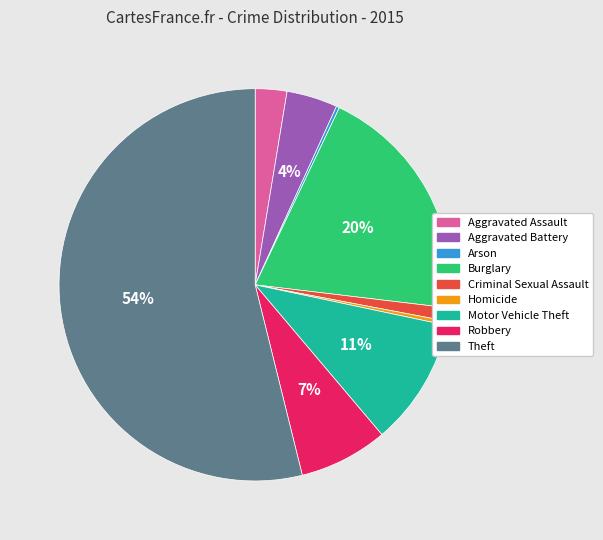

Which category accounts for the majority?

Theft